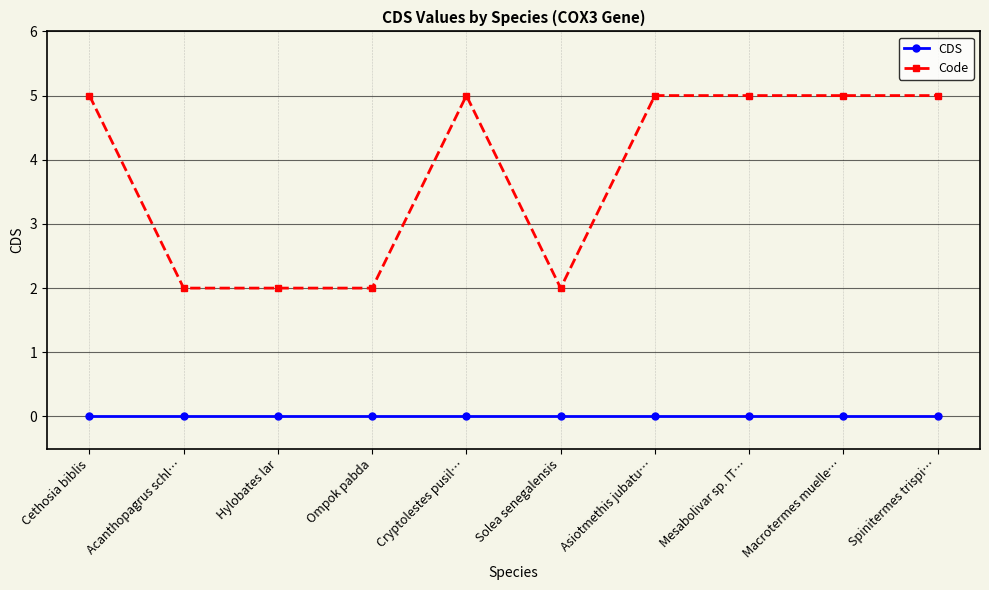

Is the value of CDS at Hylobates lar greater than the value of Code at Mesabolivar sp. IT…?

No